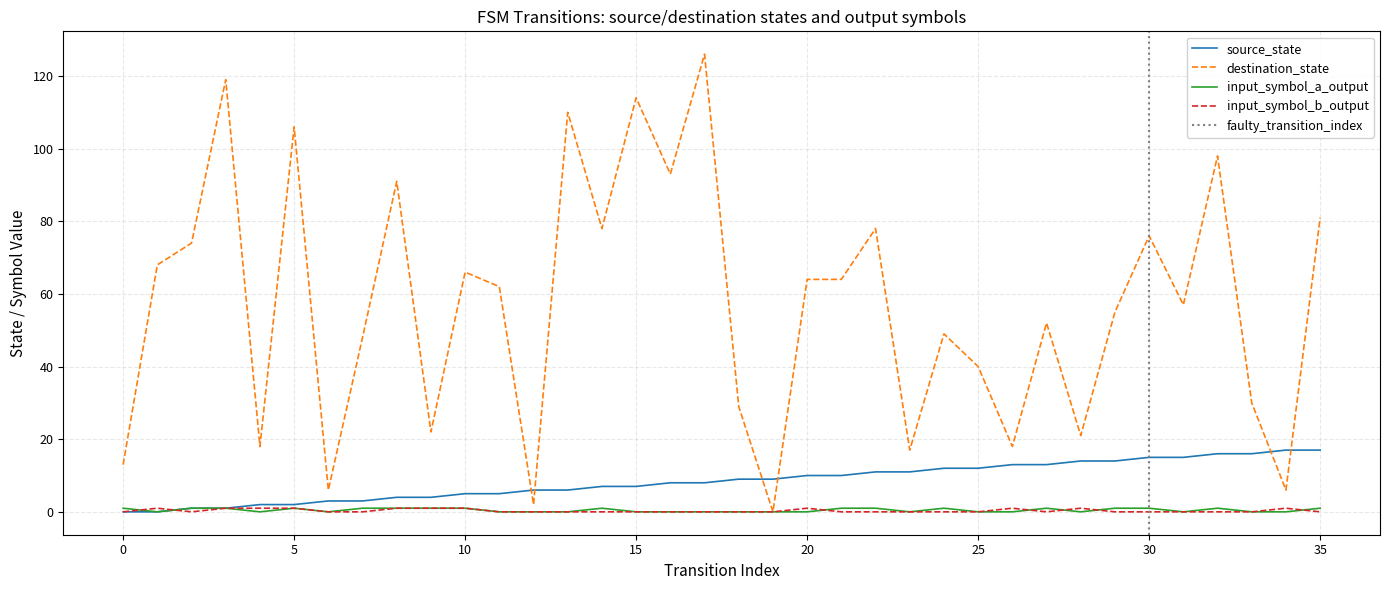

What is the highest value of the destination_state series?

126